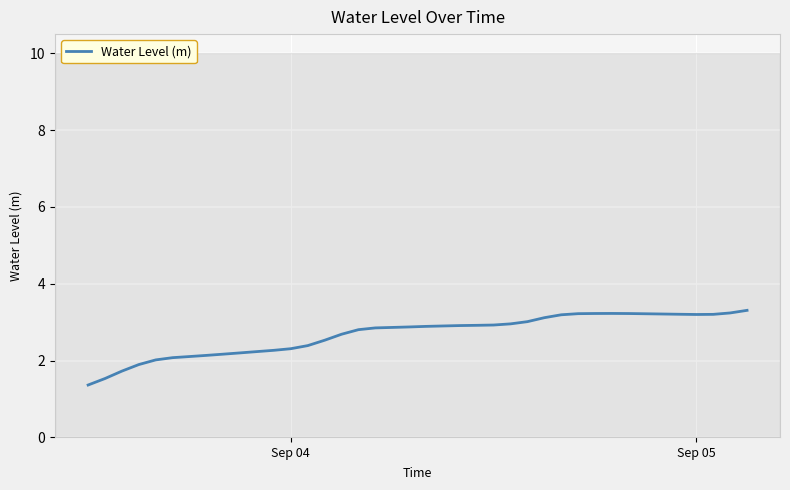

What is the difference between the maximum and minimum values?

1.9